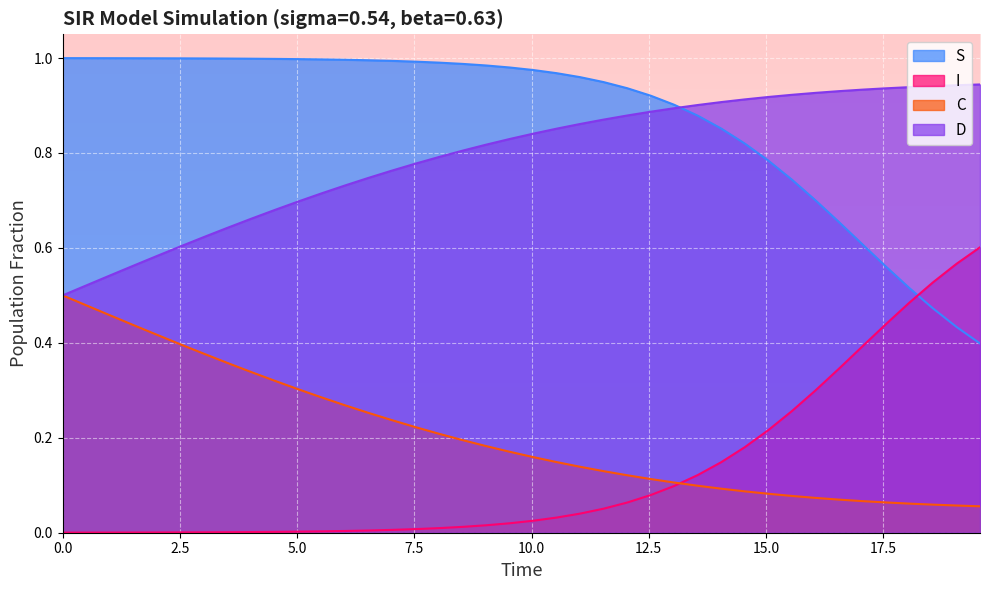

Rank the series by their maximum value, from lowest to highest.

C, I, D, S